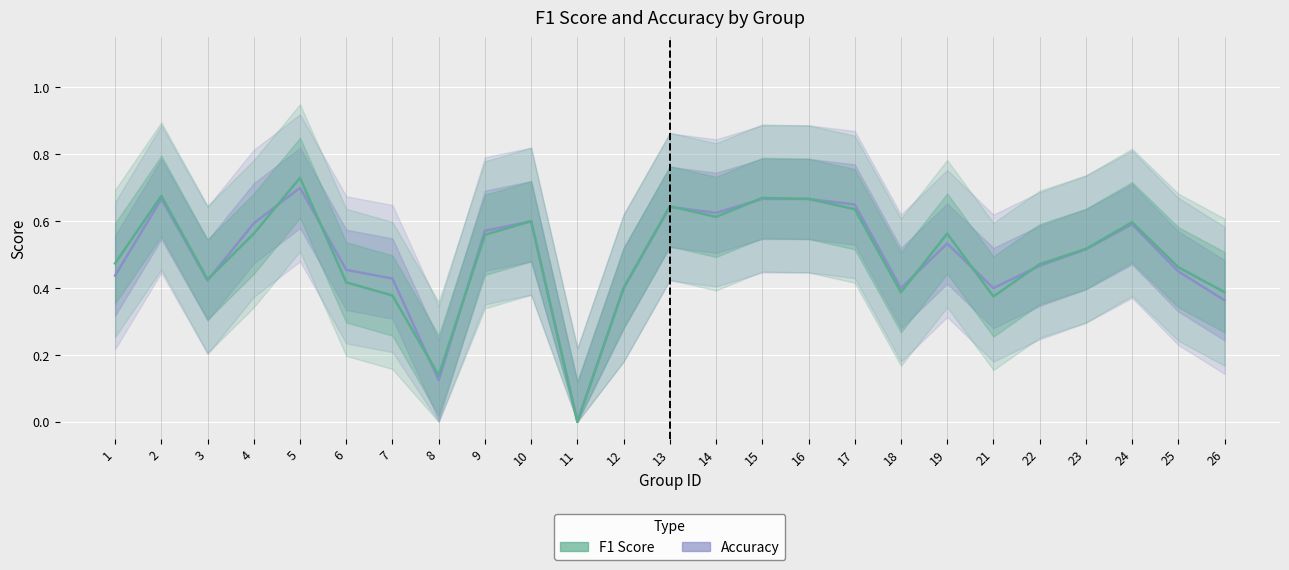

Reading right to left, transcribe all the data shown in this chart.

accuracy: 0.4	0.5	0.6	0.5	0.5	0.4	0.5	0.4	0.7	0.7	0.7	0.6	0.6	0.4	0.0	0.6	0.6	0.1	0.4	0.5	0.7	0.6	0.4	0.7	0.4
f1: 0.4	0.5	0.6	0.5	0.5	0.4	0.6	0.4	0.6	0.7	0.7	0.6	0.6	0.4	0.0	0.6	0.6	0.1	0.4	0.4	0.7	0.6	0.4	0.7	0.5